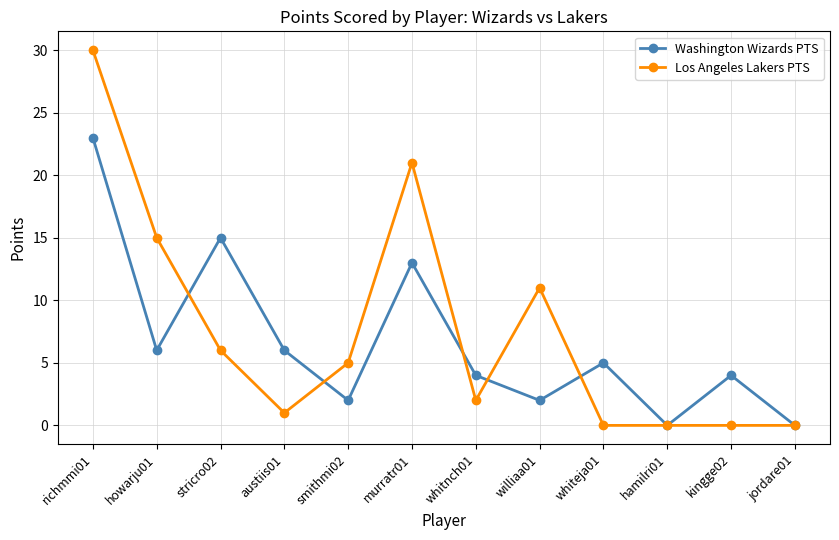

At which category does Los Angeles Lakers PTS reach its first local peak?

murratr01